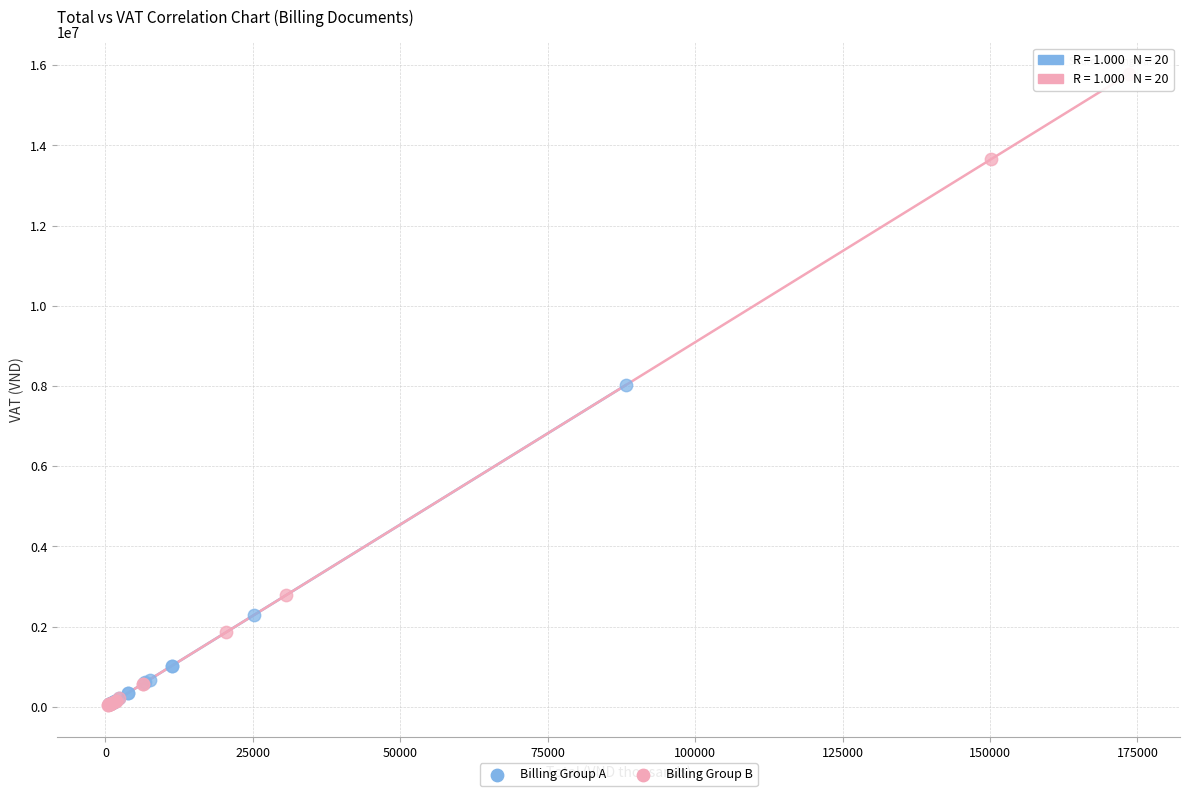

Which series has the widest spread of Y values?

Billing Group B